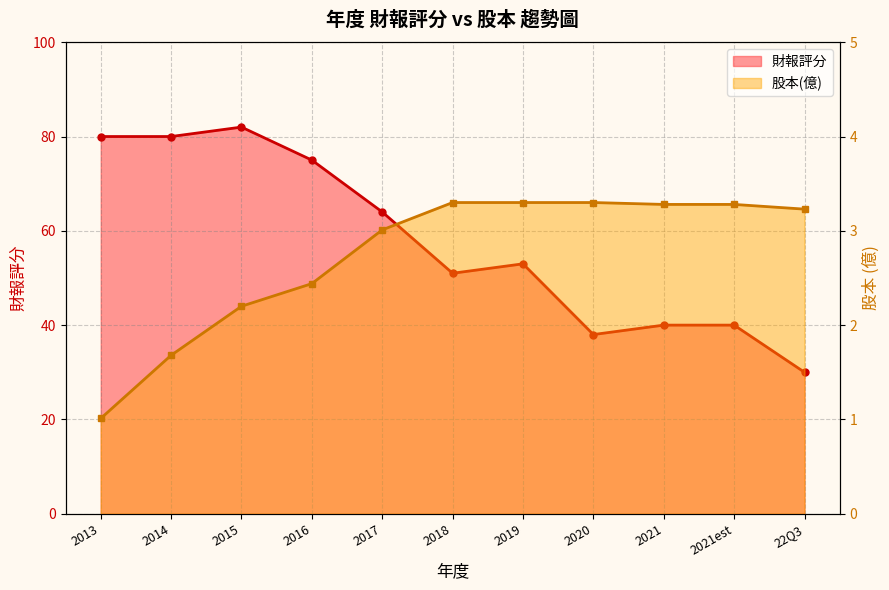

Between 22Q3 and 2019, which is larger?

2019